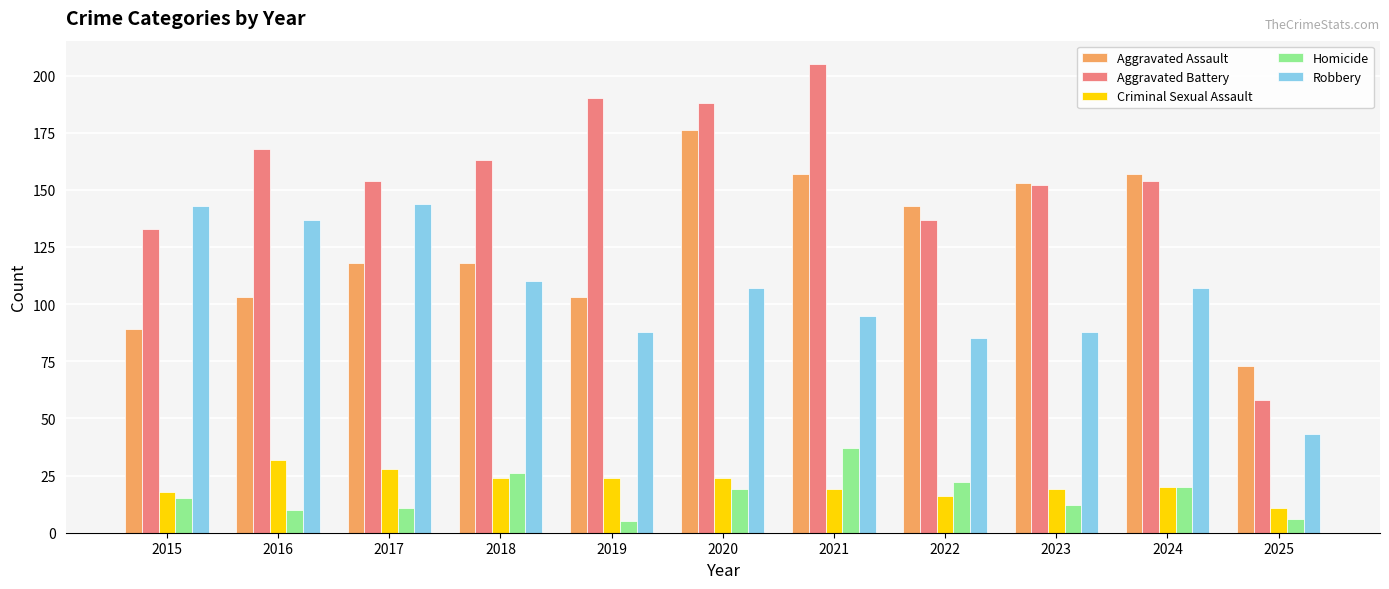

How many data points in Homicide are less than 15?

5